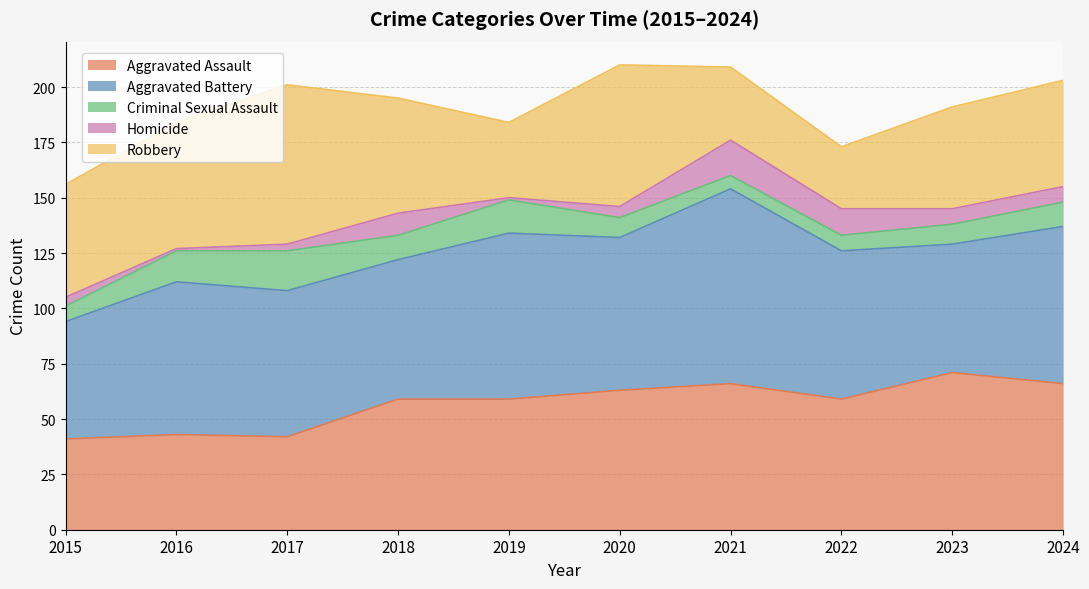

What is the spread (max minus min) of values at 2022?

60